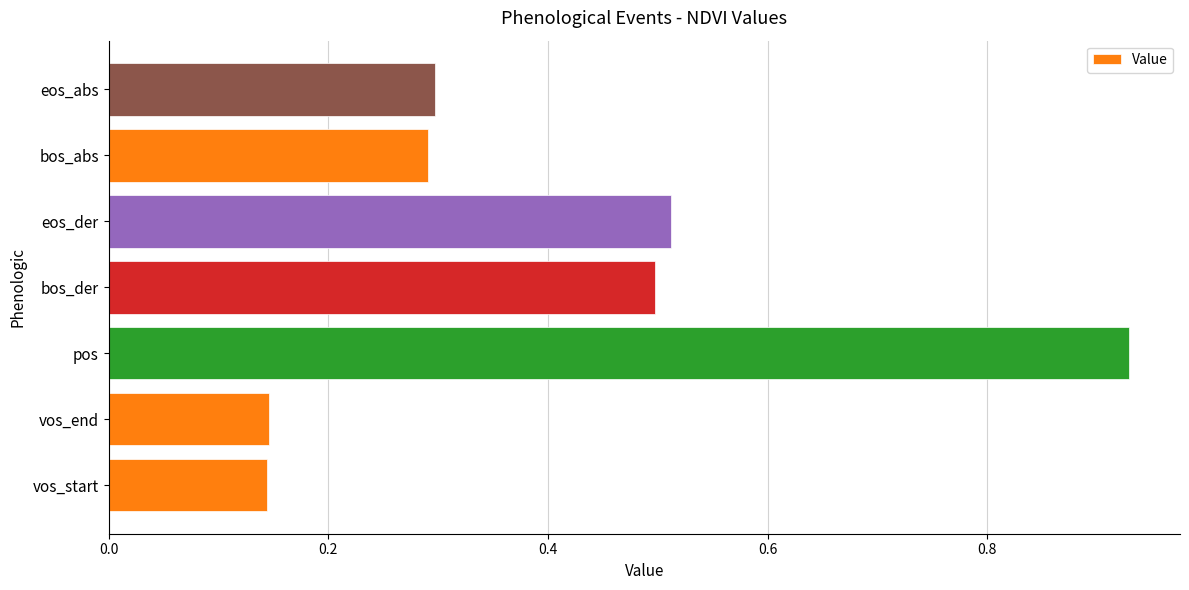

What is the sum of all values?

2.8